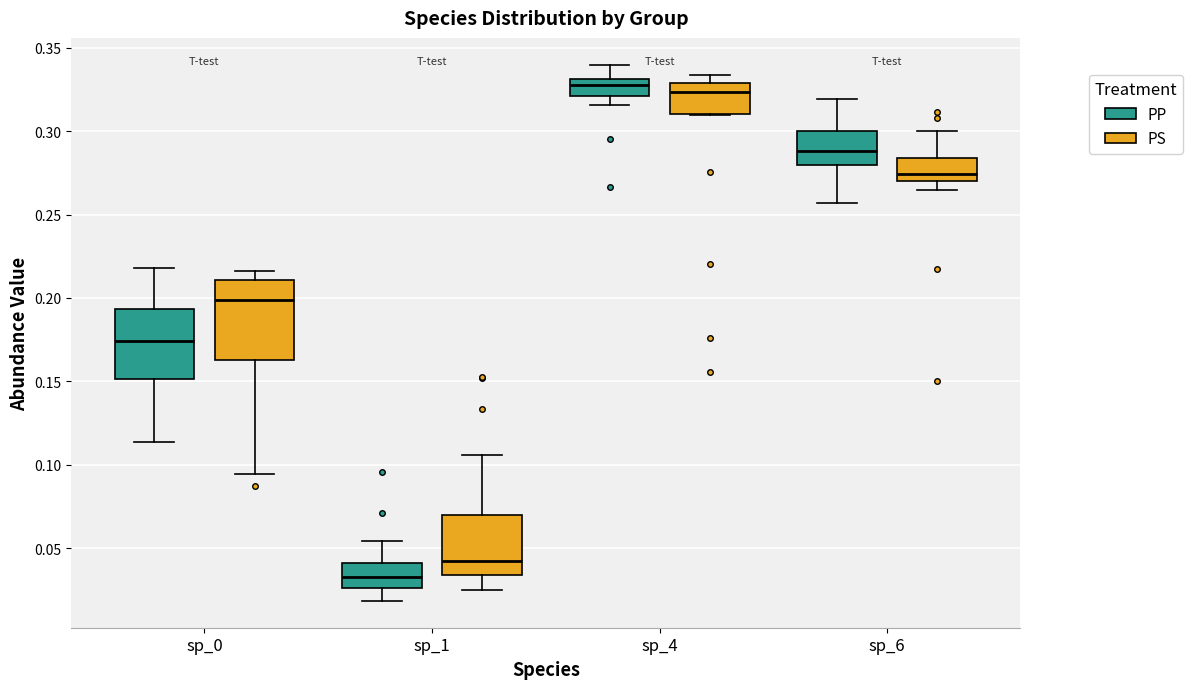

Where is the upper edge of the box for sp_0 (PS) on the y-axis? The values are not printed on the chart, so give them approximately, as read against the axis.

0.210